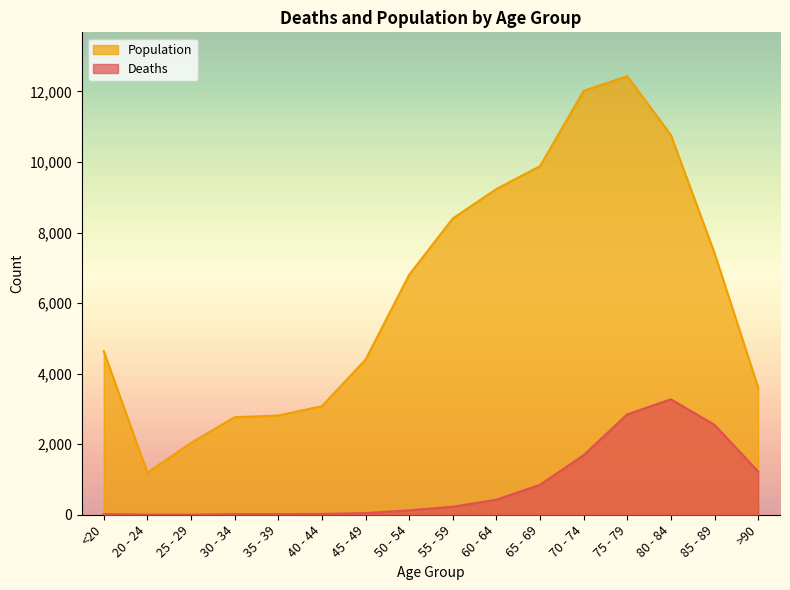

In Deaths, how many points are lower than both neighbors (excluding endpoints)?

1